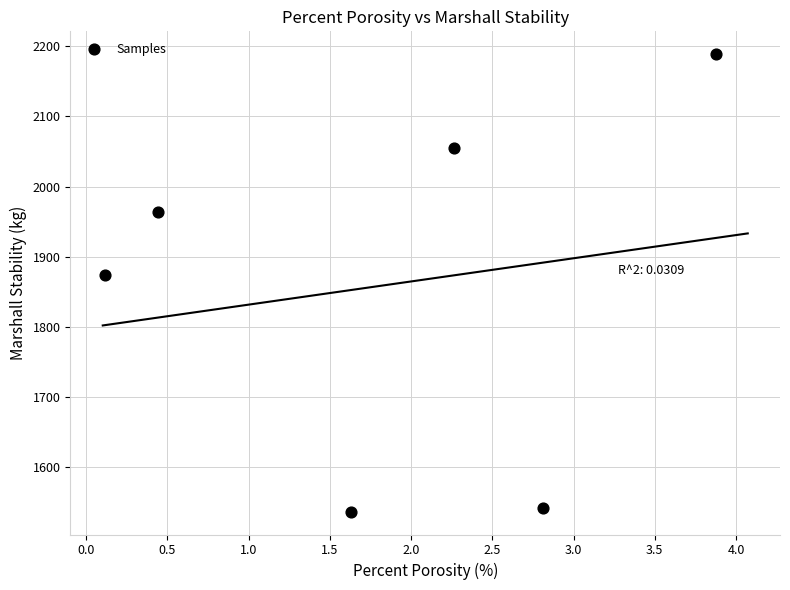

What Y value in the scatter plot is closest to 1862?

1874.0